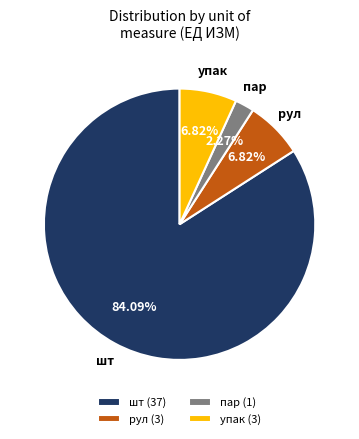

Which category accounts for the majority?

шт (37)